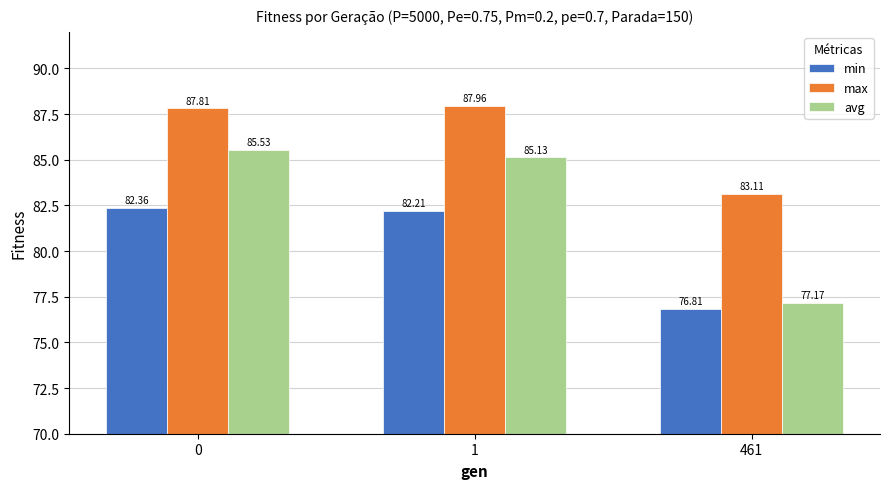

How many data points in max are above 87?

2